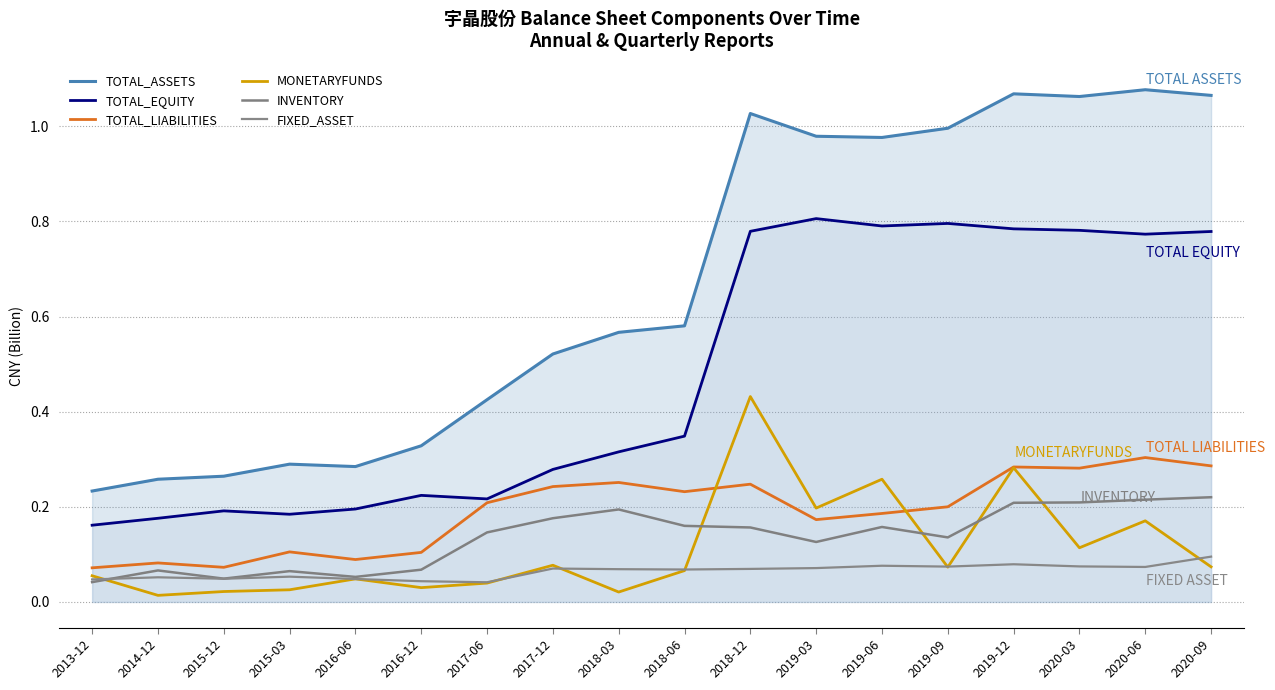

Reading left to right, list all the values displayed in this chart.

TOTAL_ASSETS: 0.2	0.3	0.3	0.3	0.3	0.3	0.4	0.5	0.6	0.6	1.0	1.0	1.0	1.0	1.1	1.1	1.1	1.1
TOTAL_EQUITY: 0.2	0.2	0.2	0.2	0.2	0.2	0.2	0.3	0.3	0.3	0.8	0.8	0.8	0.8	0.8	0.8	0.8	0.8
TOTAL_LIABILITIES: 0.1	0.1	0.1	0.1	0.1	0.1	0.2	0.2	0.3	0.2	0.2	0.2	0.2	0.2	0.3	0.3	0.3	0.3
MONETARYFUNDS: 0.1	0.0	0.0	0.0	0.0	0.0	0.0	0.1	0.0	0.1	0.4	0.2	0.3	0.1	0.3	0.1	0.2	0.1
INVENTORY: 0.0	0.1	0.0	0.1	0.1	0.1	0.1	0.2	0.2	0.2	0.2	0.1	0.2	0.1	0.2	0.2	0.2	0.2
FIXED_ASSET: 0.0	0.1	0.0	0.1	0.0	0.0	0.0	0.1	0.1	0.1	0.1	0.1	0.1	0.1	0.1	0.1	0.1	0.1